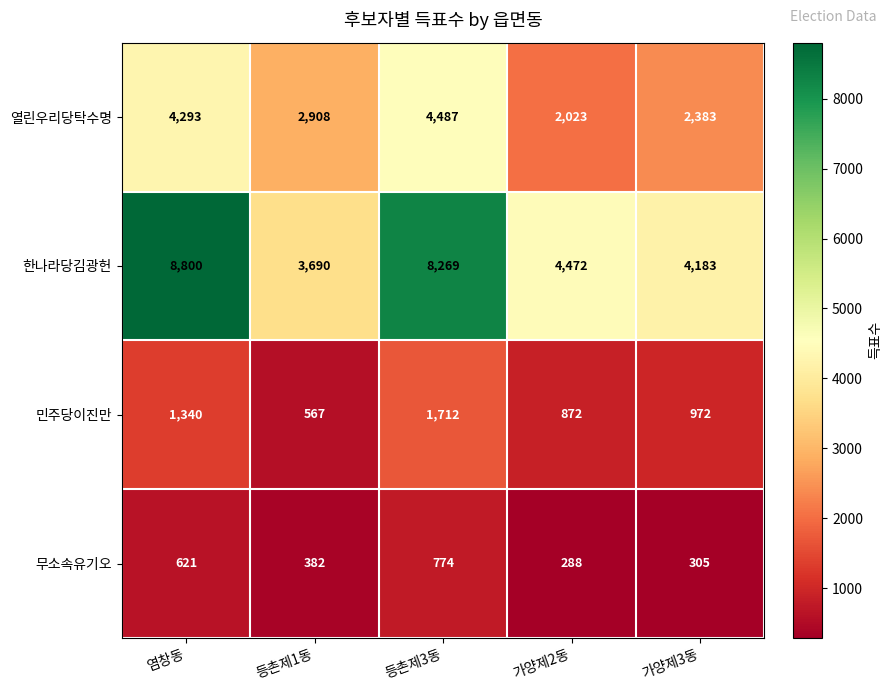

What is the sum of the 무소속유기오 values at 가양제3동 and 등촌제3동?

1079